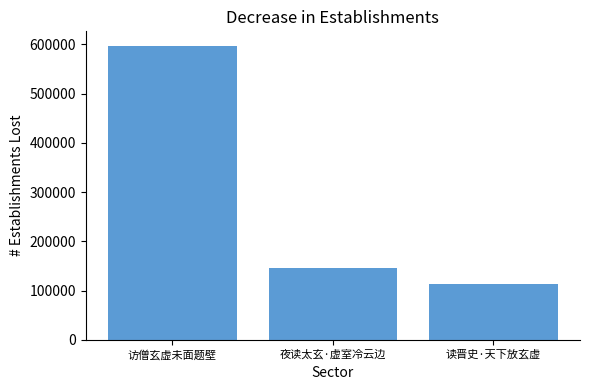

List the labels in order of value, largest first.

访僧玄虚未面题壁, 夜读太玄·虚室冷云边, 读晋史·天下放玄虚